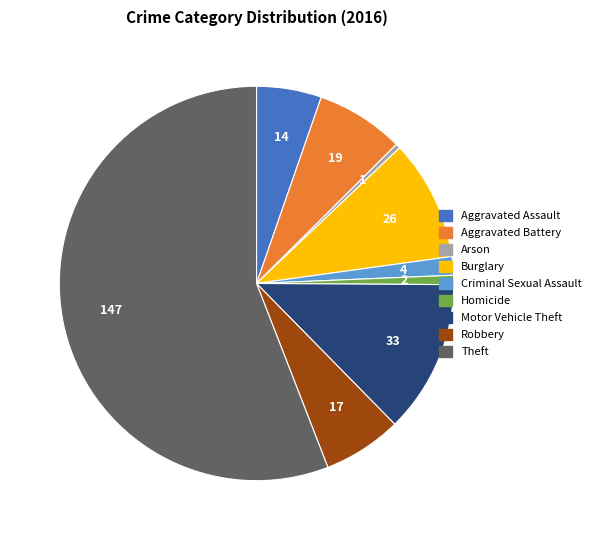

Is there any slice that represents more than half of the pie?

Yes